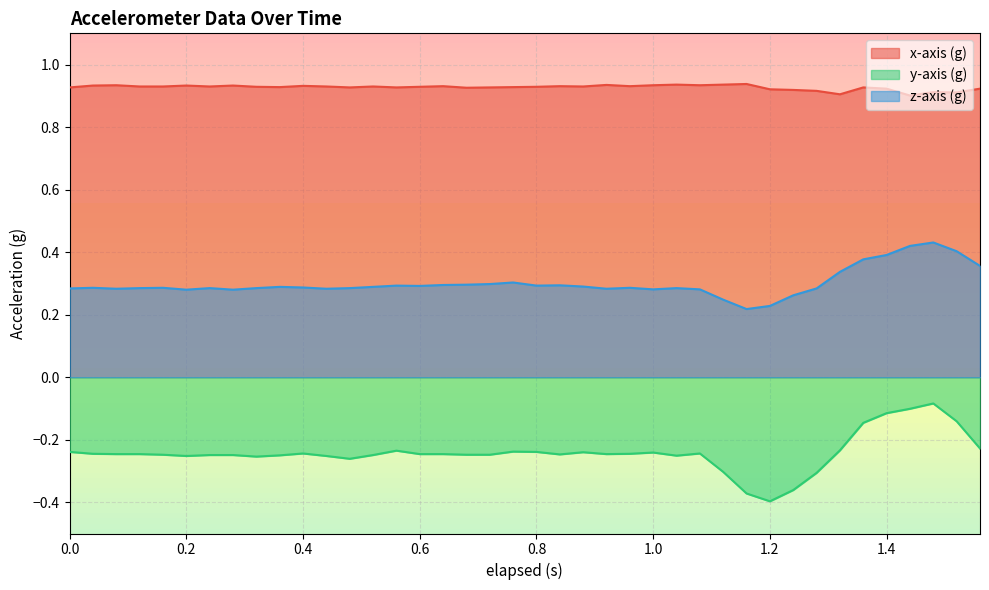

Does the chart have visible grid lines?

Yes